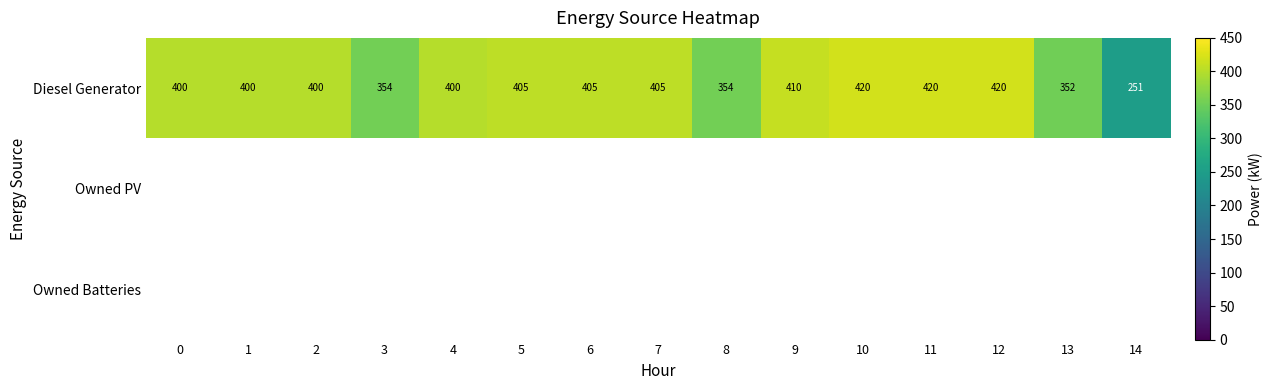

True or false: Diesel Generator has a value of 562 at 7.

False